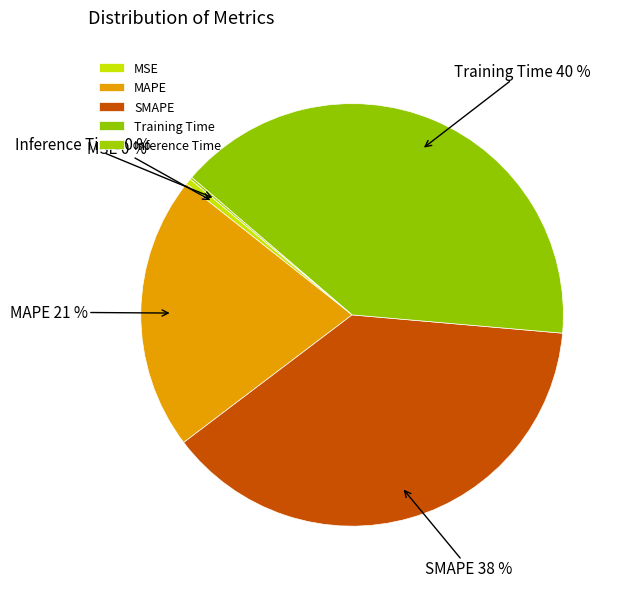

The MSE slice represents 0% of the pie. True or false?

True